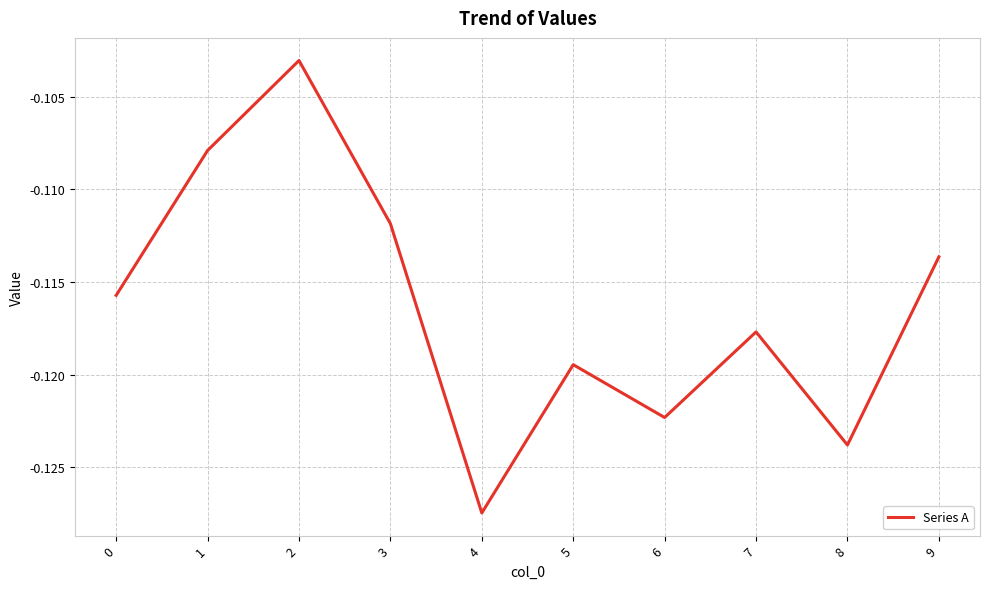

True or false: the data shows -0.0 at 7.

False